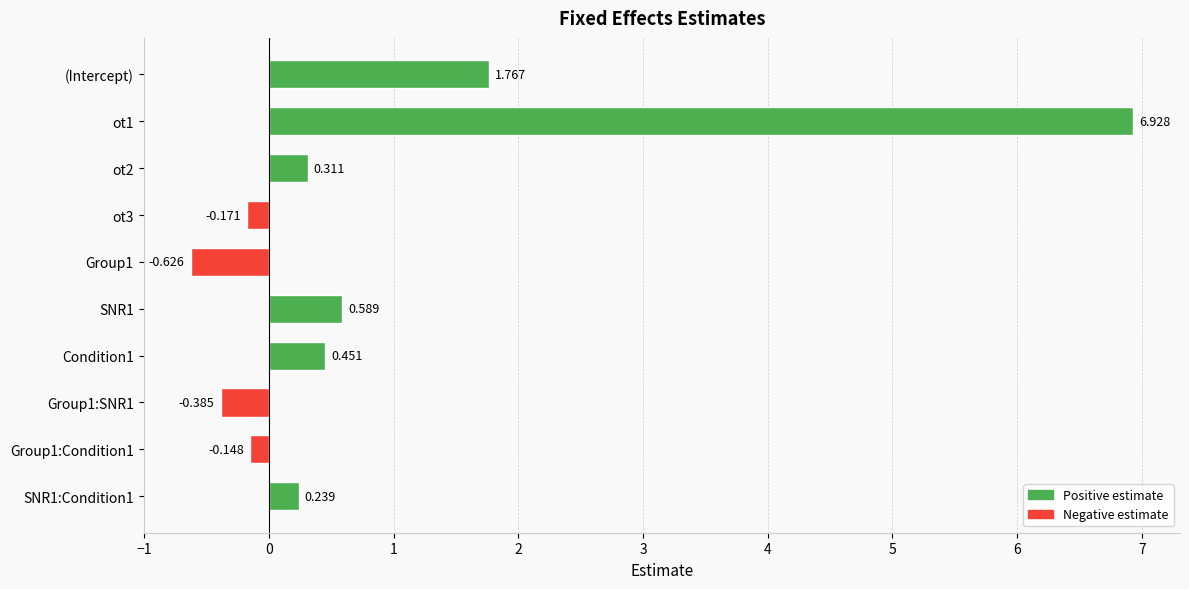

Where is the data nearest to the value 3?

(Intercept)